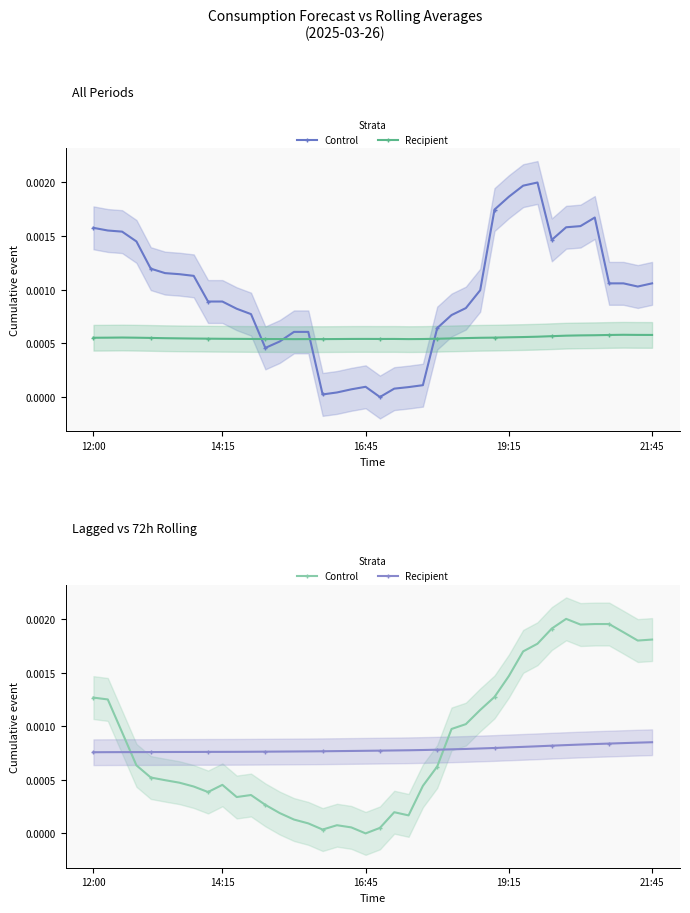

True or false: Control has more than 0 points higher than both neighbors.

True